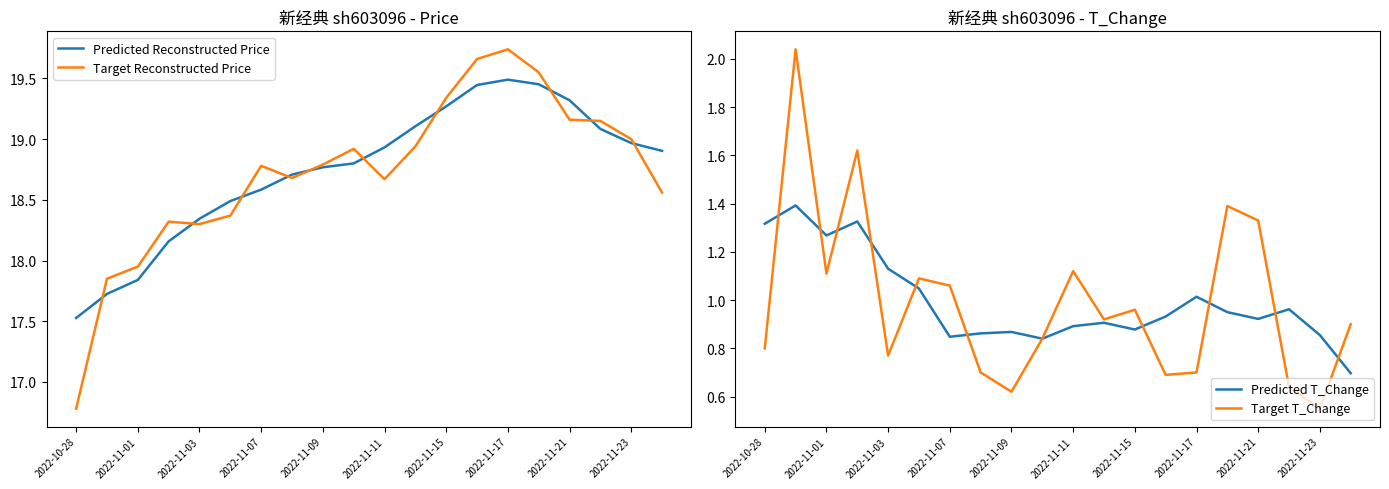

What is the minimum value for Target Reconstructed Price?

16.8